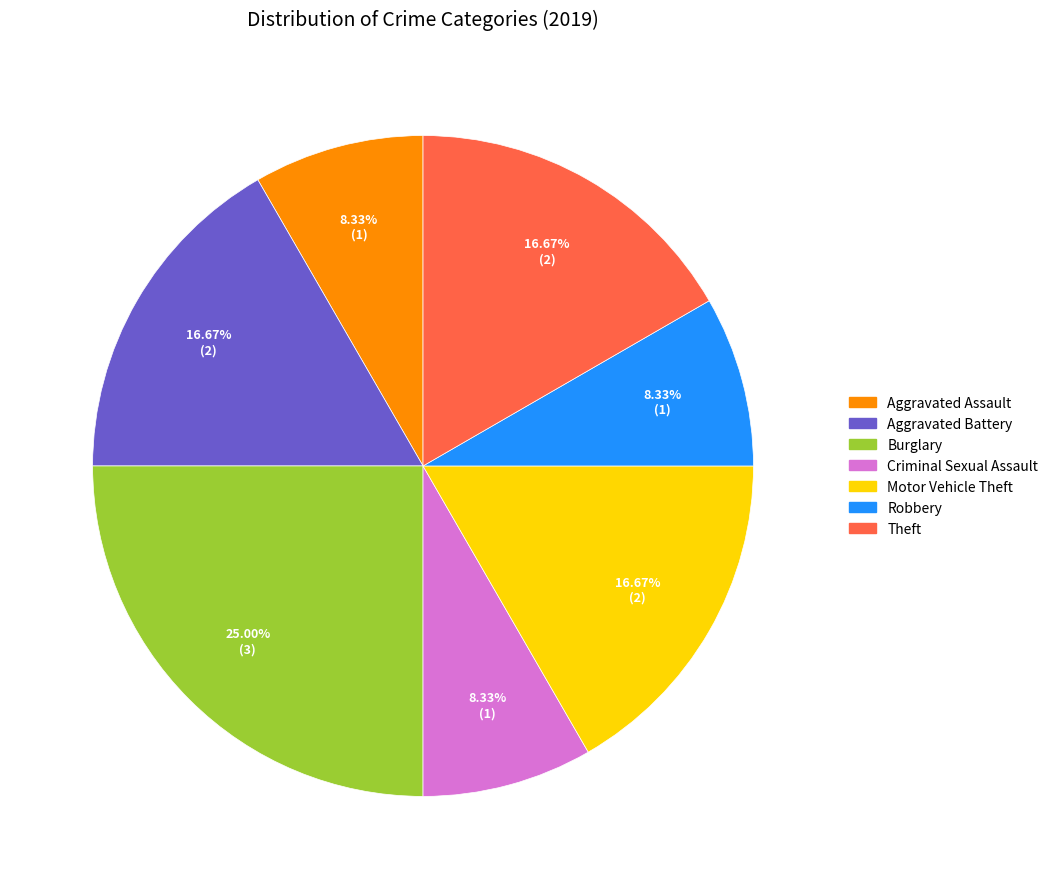

Combined, what portion of the pie is Motor Vehicle Theft and Criminal Sexual Assault?

25.0%